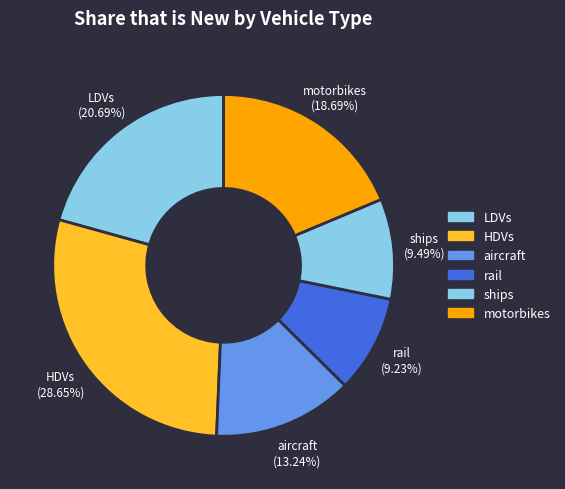

To the nearest percent, what portion does ships represent?

9%